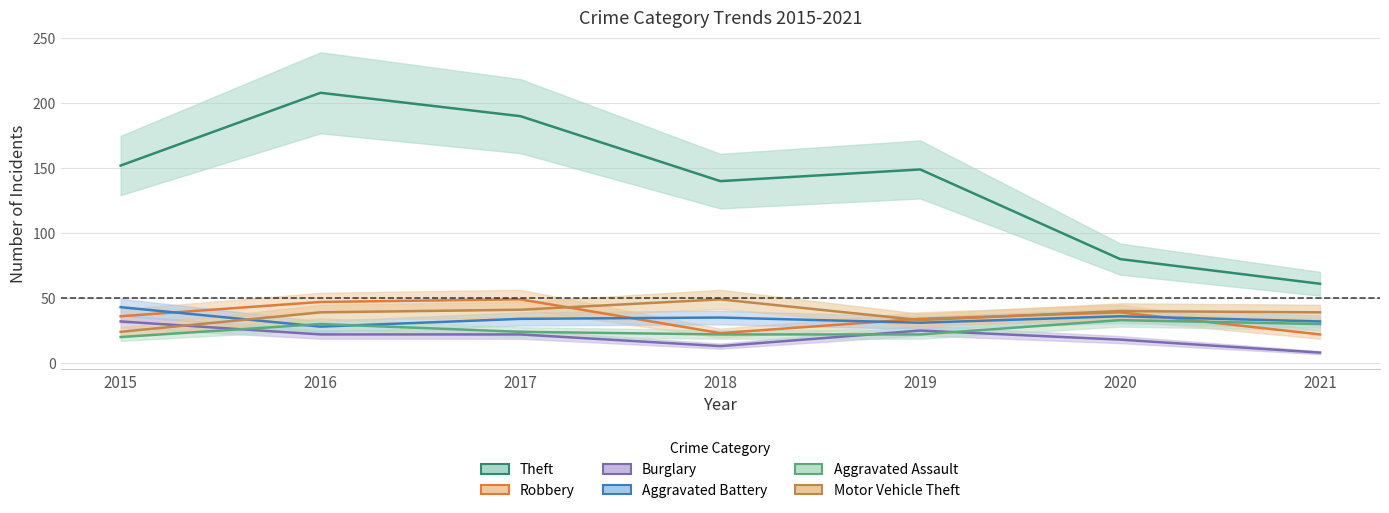

What is the smallest value displayed?

8